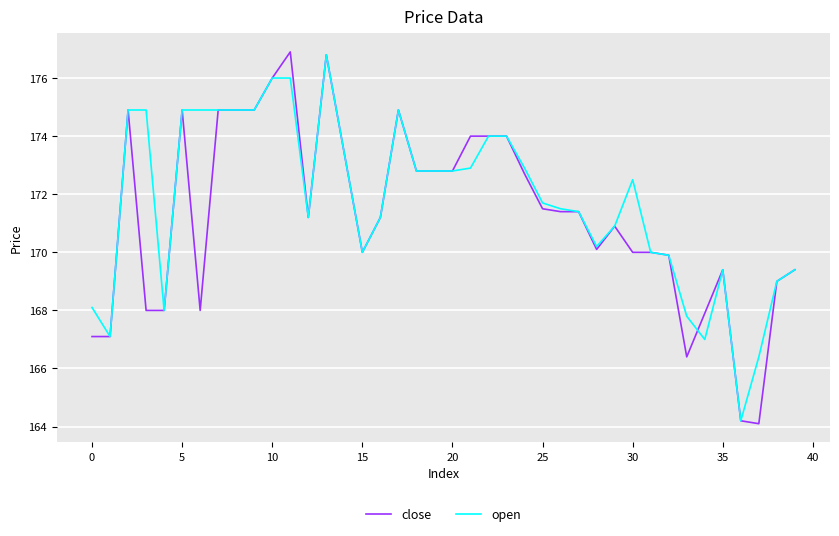

What is the maximum value for open?

176.8